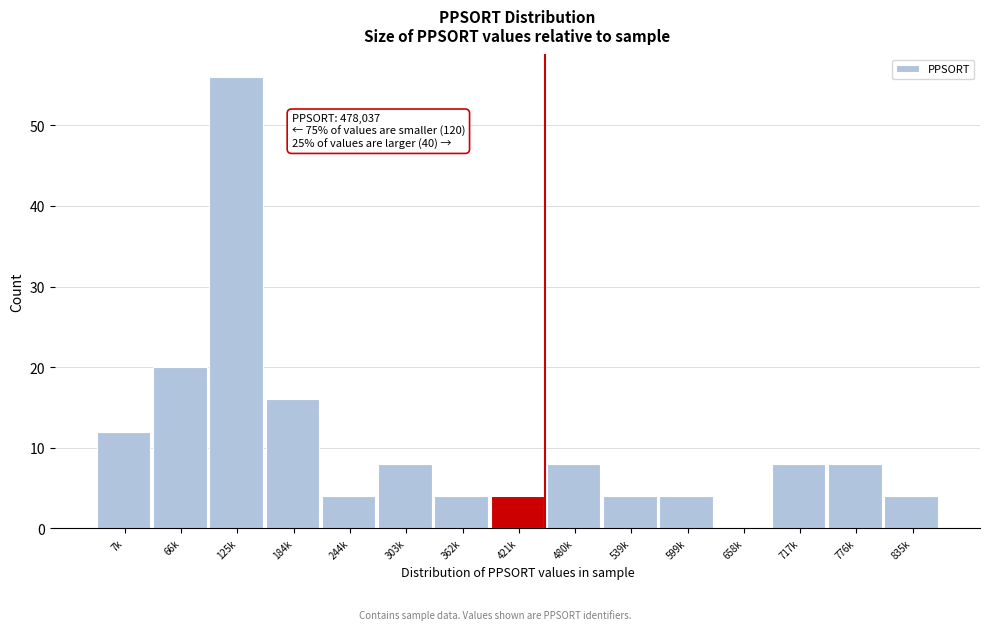

Reading left to right, extract all data points from this chart.

7k=12	66k=20	125k=56	184k=16	244k=4	303k=8	362k=4	421k=4	480k=8	539k=4	599k=4	658k=0	717k=8	776k=8	835k=4